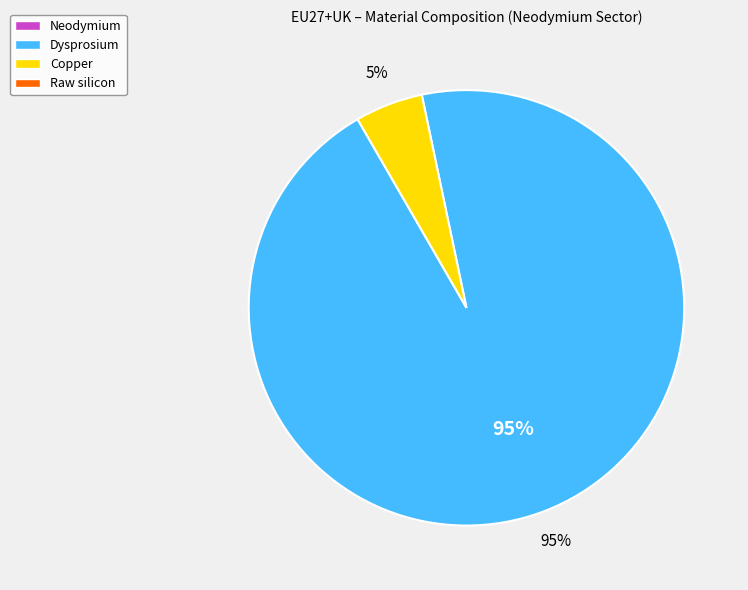

Is there any slice that represents more than half of the pie?

Yes